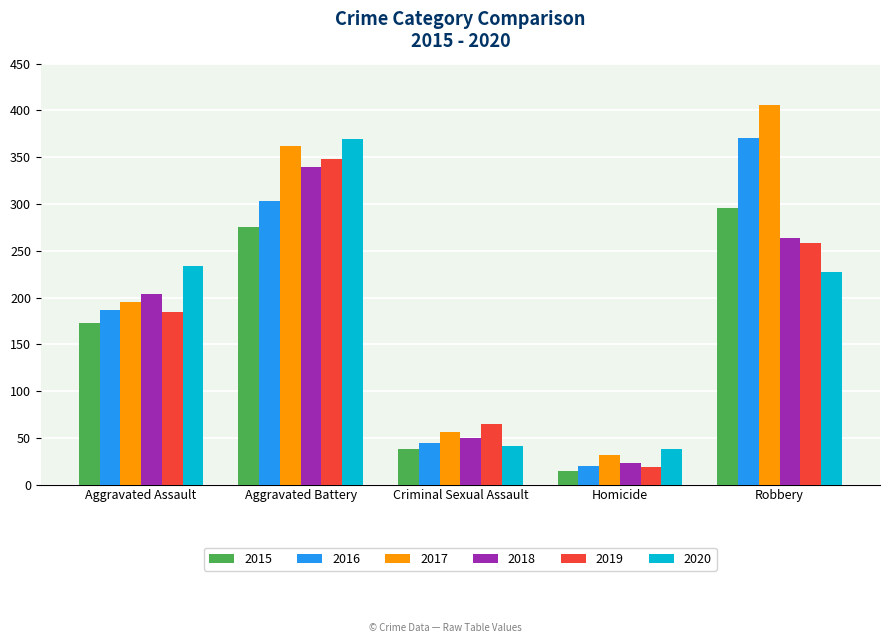

What is the difference between the maximum and minimum values in the 2016 series?

351